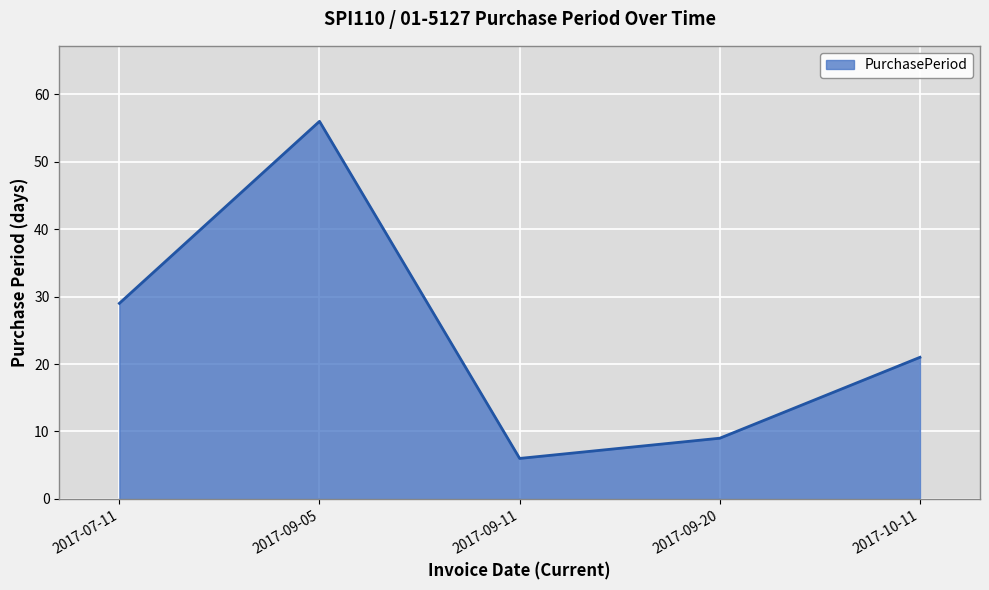

Reading left to right, list all the values displayed in this chart.

2017-07-11=29	2017-09-05=56	2017-09-11=6	2017-09-20=9	2017-10-11=21